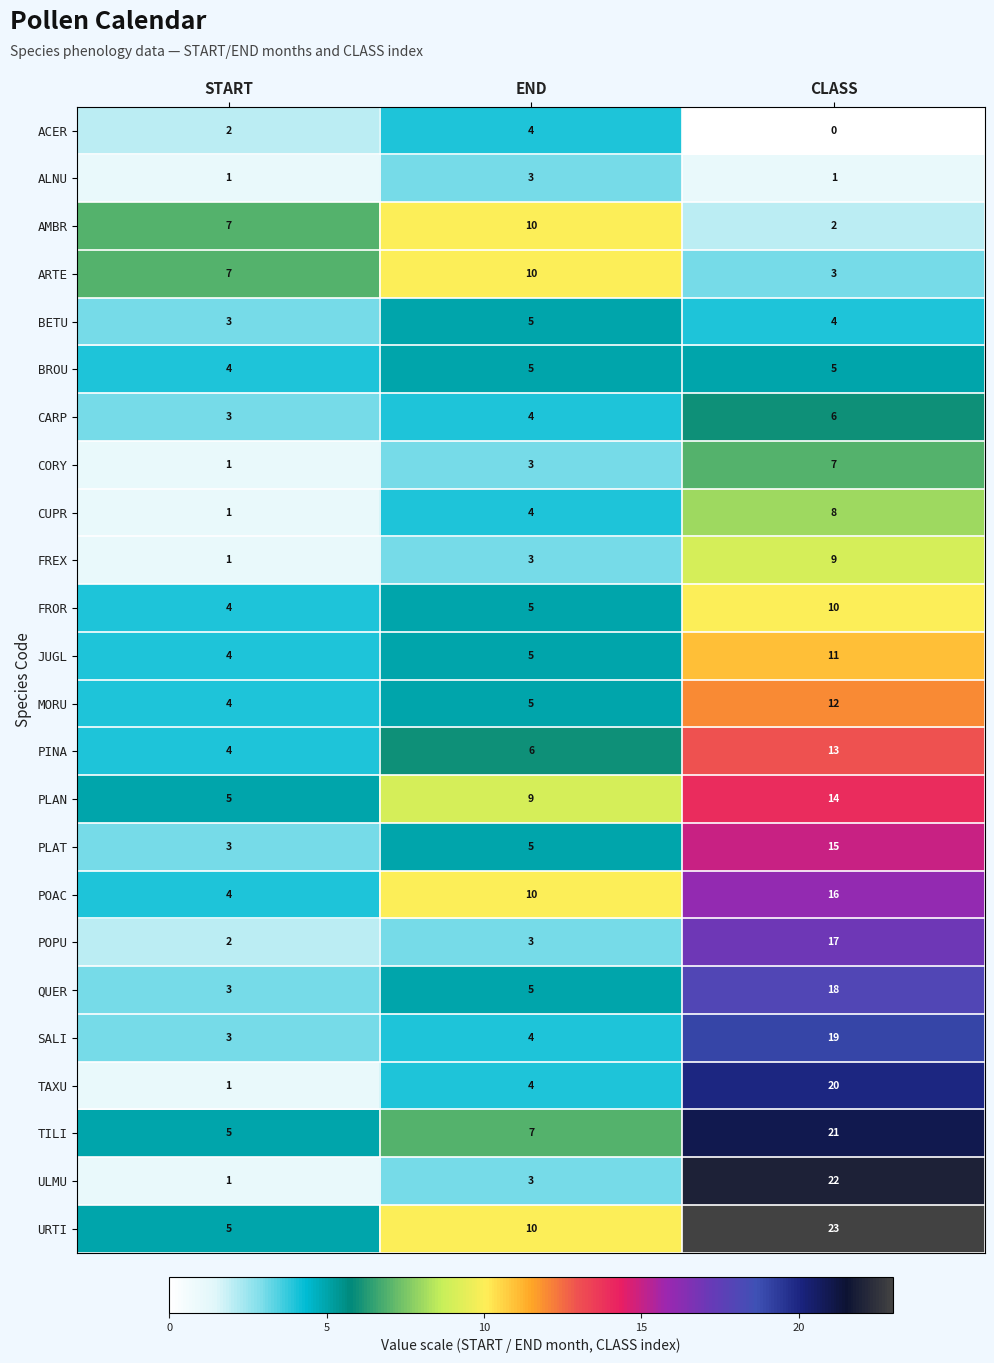

Read the FREX value at CLASS.

9